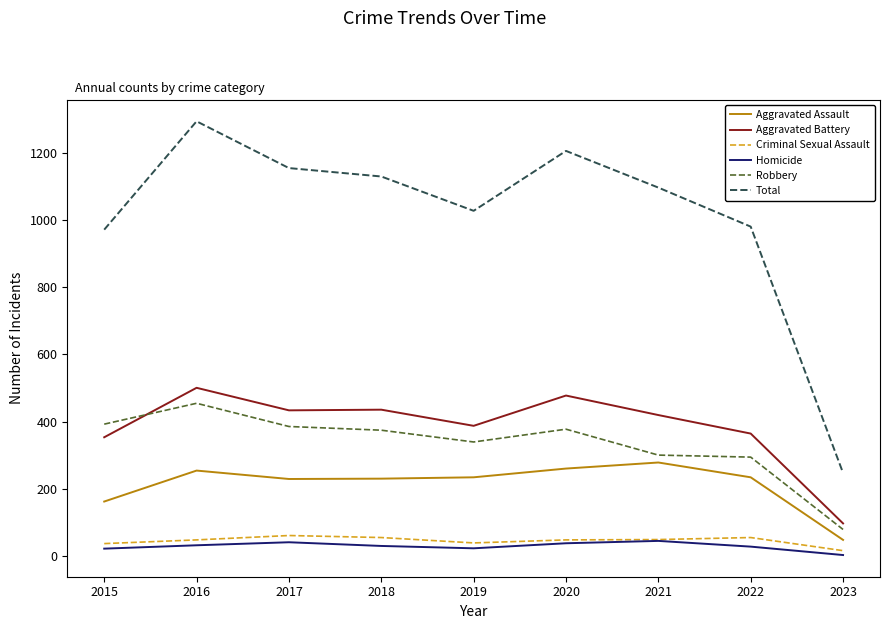

Which category has the highest value in the Robbery series?

2016